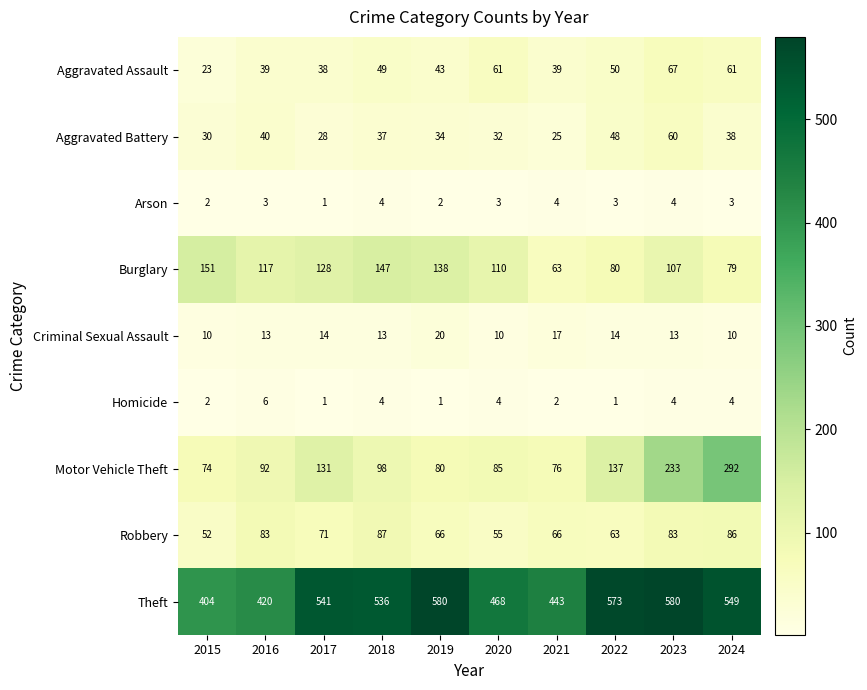

Rank the series at 2016 from highest to lowest value.

Theft, Burglary, Motor Vehicle Theft, Robbery, Aggravated Battery, Aggravated Assault, Criminal Sexual Assault, Homicide, Arson